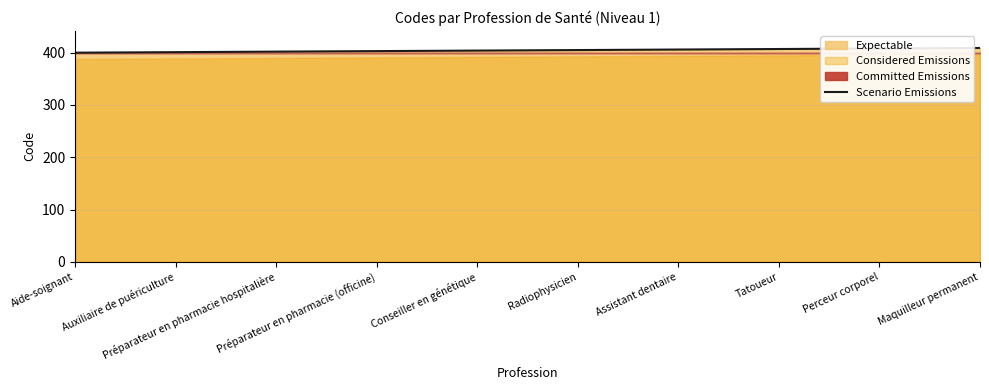

List the labels in order of value, smallest first.

Aide-soignant, Auxiliaire de puériculture, Préparateur en pharmacie hospitalière, Préparateur en pharmacie (officine), Conseiller en génétique, Radiophysicien, Assistant dentaire, Tatoueur, Perceur corporel, Maquilleur permanent